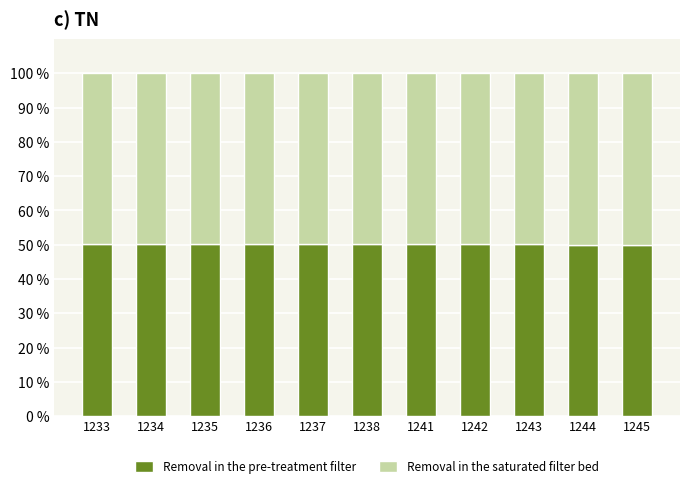

What is the value of the Removal in the pre-treatment filter bar at the 6th from the left?

50.2